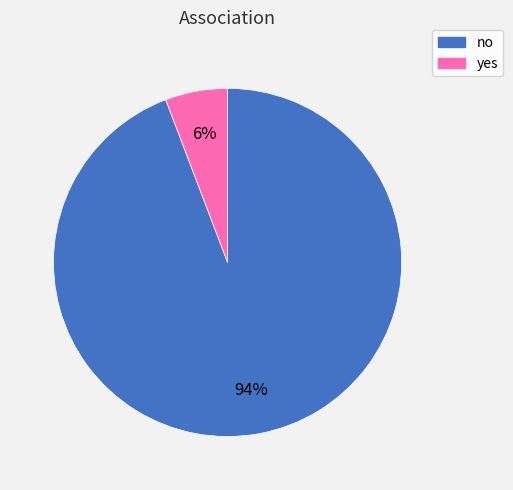

Is it true that yes is 6% of the pie?

True